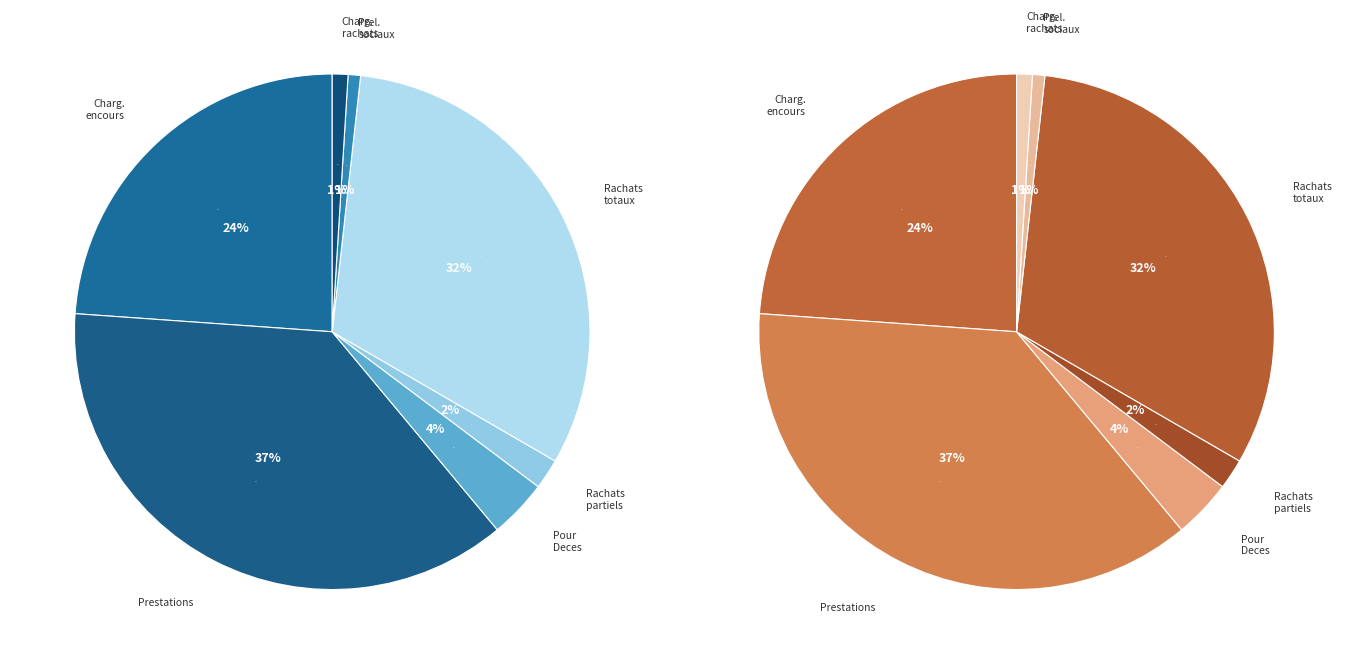

Which slice is the largest?

F/ Prestations